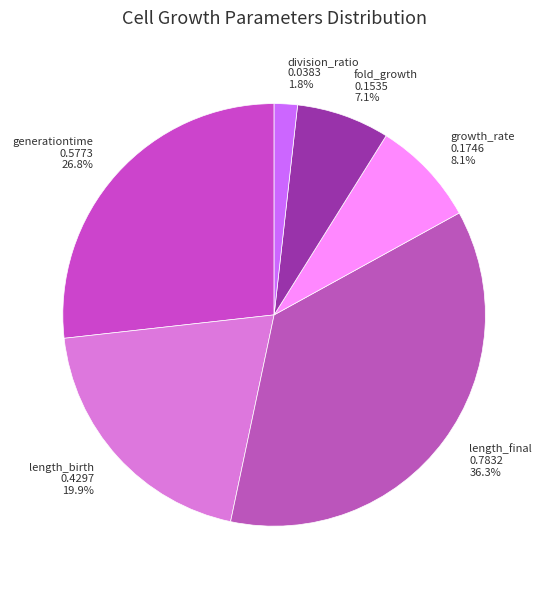

Rank the categories by value from highest to lowest.

length_final, generationtime, length_birth, growth_rate, fold_growth, division_ratio